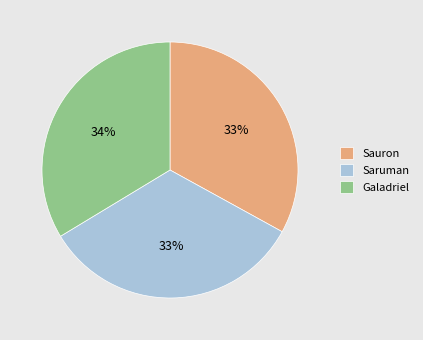

To the nearest percent, what is the difference between the largest and smallest slice percentages?

1%